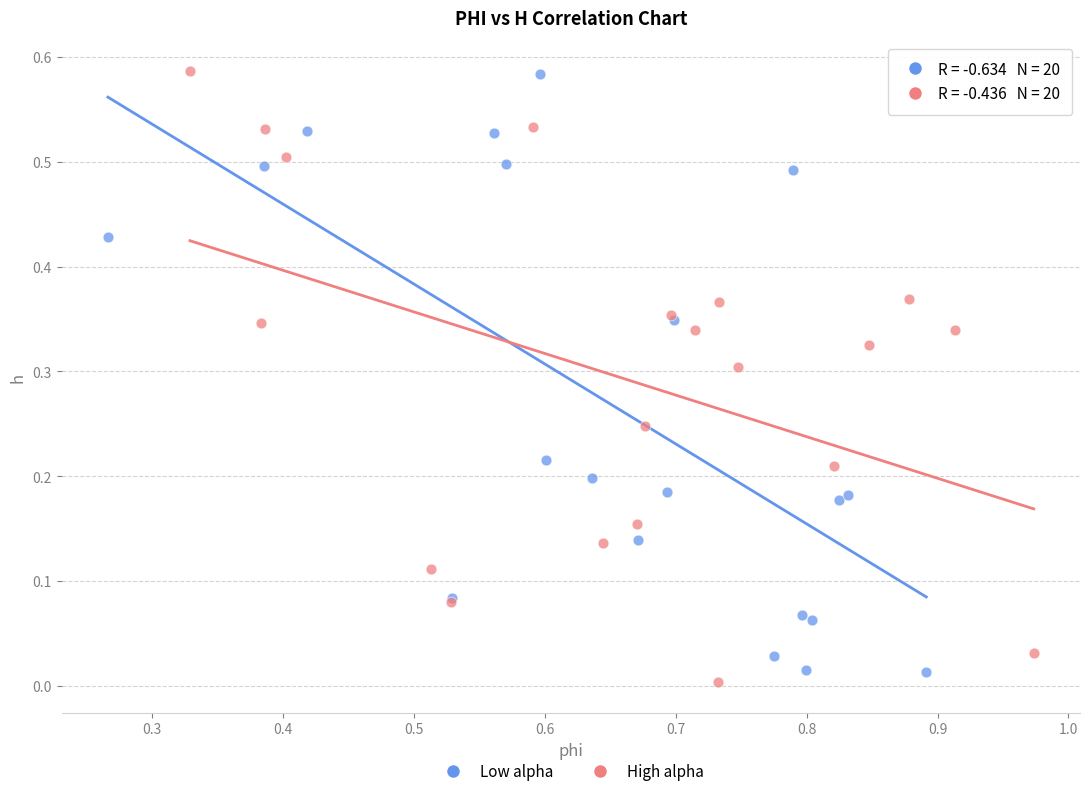

Which series reaches the minimum Y coordinate?

High alpha